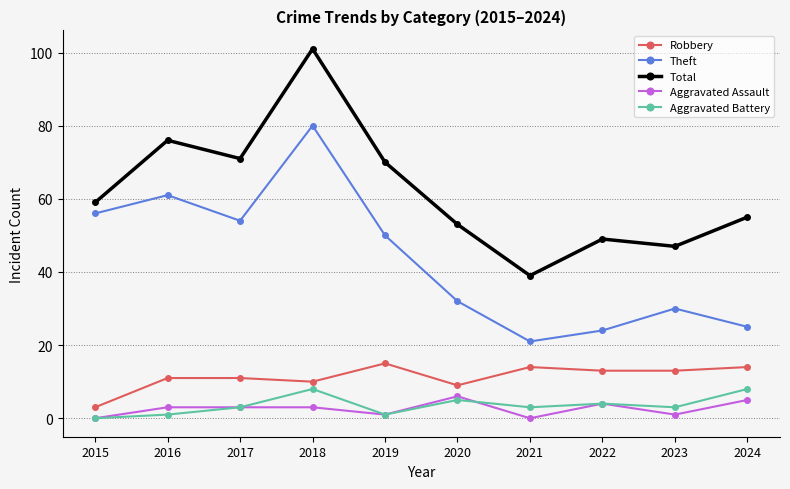

What is the value of the Theft point at the 9th from the left?

30